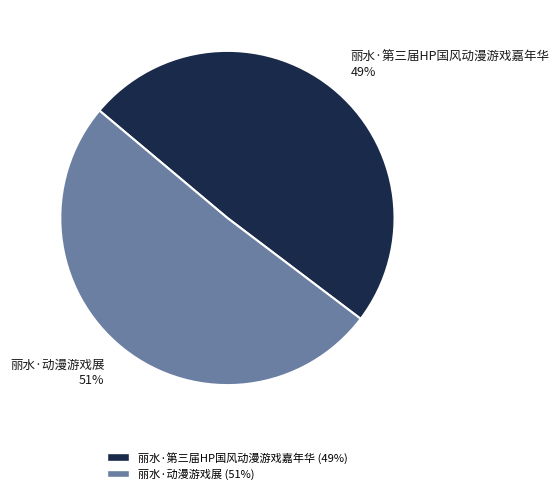

What is the ratio of the value at 丽水·动漫游戏展 to the value at 丽水·第三届HP国风动漫游戏嘉年华?

1.0